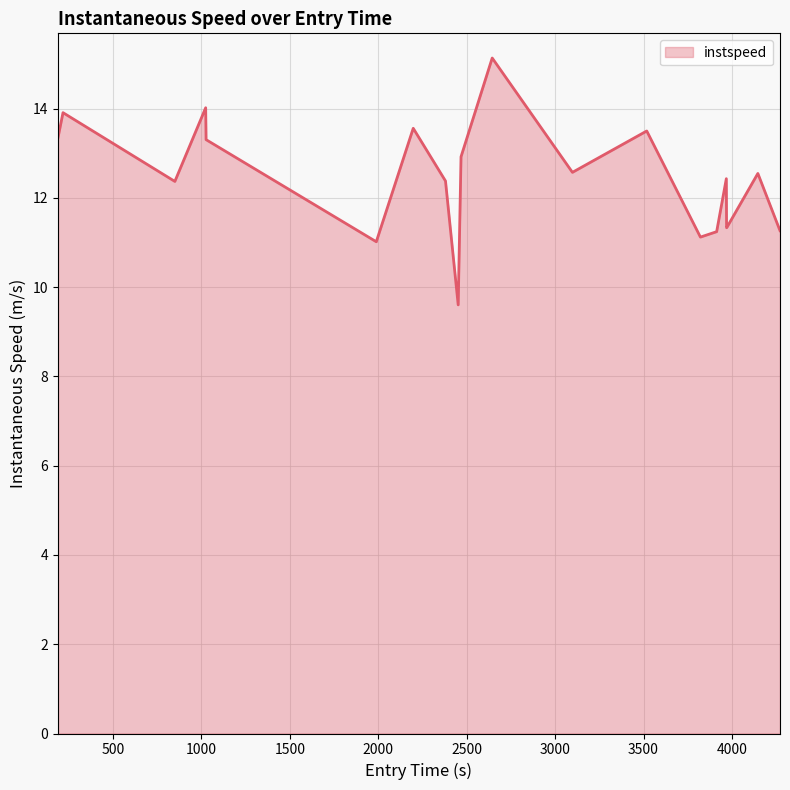

What is the smallest value displayed?

9.6